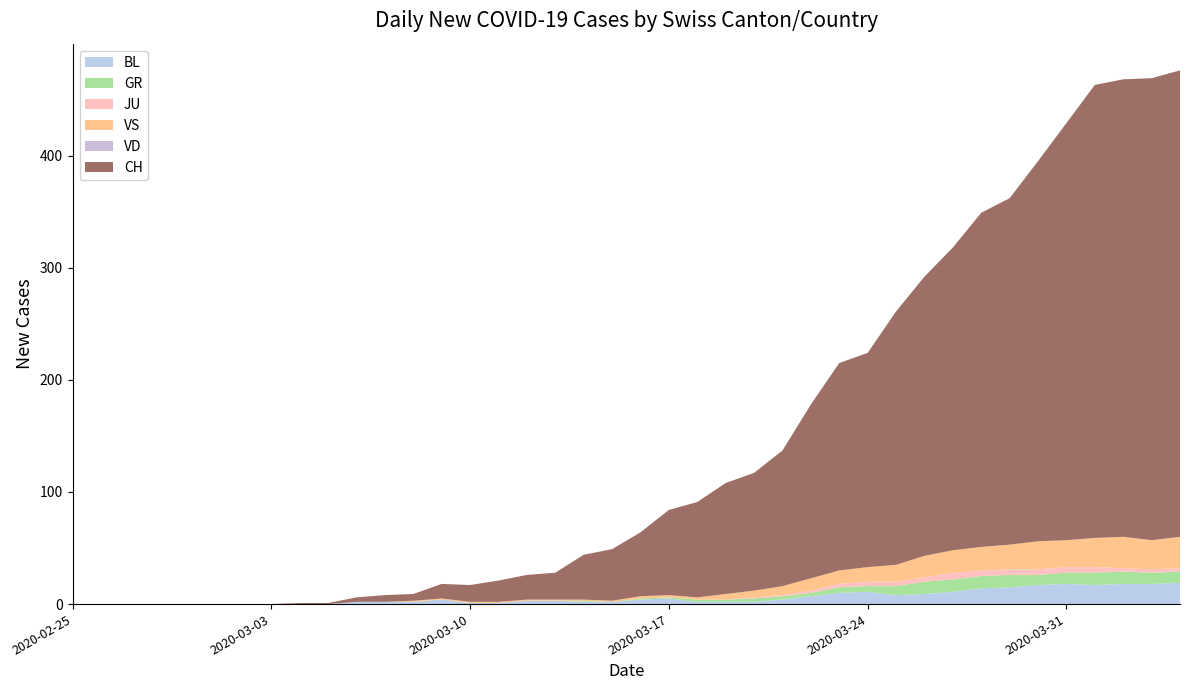

Reading right to left, extract all data points from this chart.

CH: 416	412	408	404	372	339	309	298	270	249	226	191	185	155	121	105	99	85	76	57	46	40	24	22	19	15	13	6	6	4	1	1	0	0	0	0	0	0	0	0
VD: 0	0	0	0	0	0	0	0	0	0	0	0	0	0	0	0	0	0	0	0	0	0	0	0	0	0	0	0	0	0	0	0	0	0	0	0	0	0	0	0
GR: 10	10	11	11	10	9	11	11	11	11	8	5	5	3	3	3	2	2	1	1	0	1	0	0	0	0	0	0	0	0	0	0	0	0	0	0	0	0	0	0
BL: 19	18	18	17	18	17	15	14	11	9	8	11	10	7	4	2	2	2	5	4	2	2	3	3	1	1	4	2	2	2	0	0	0	0	0	0	0	0	0	0
JU: 3	3	3	5	5	5	5	5	6	4	4	4	3	2	1	1	0	0	0	0	0	0	0	0	0	0	0	0	0	0	0	0	0	0	0	0	0	0	0	0
VS: 28	26	28	26	24	25	22	21	20	19	15	13	12	11	8	6	5	2	2	2	1	1	1	1	1	1	1	1	0	0	0	0	0	0	0	0	0	0	0	0